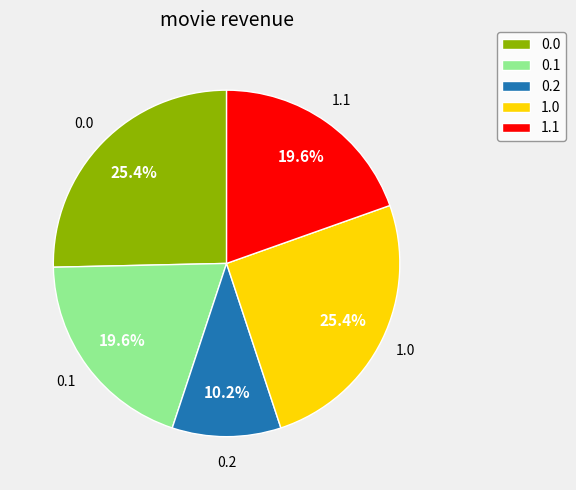

Approximately how many times larger is the value at 0.1 compared to 0.0?

0.8